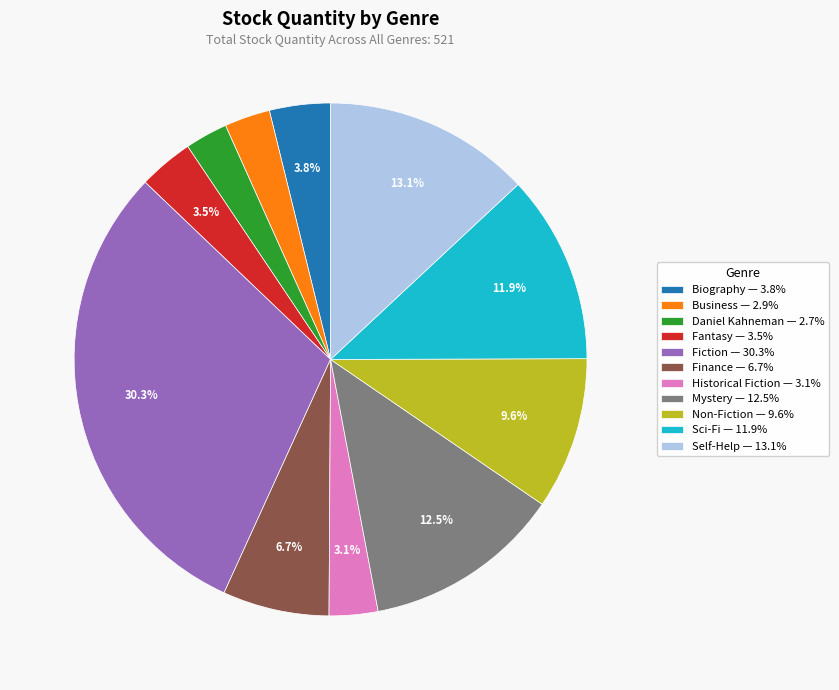

The Finance slice represents 1% of the pie. True or false?

False